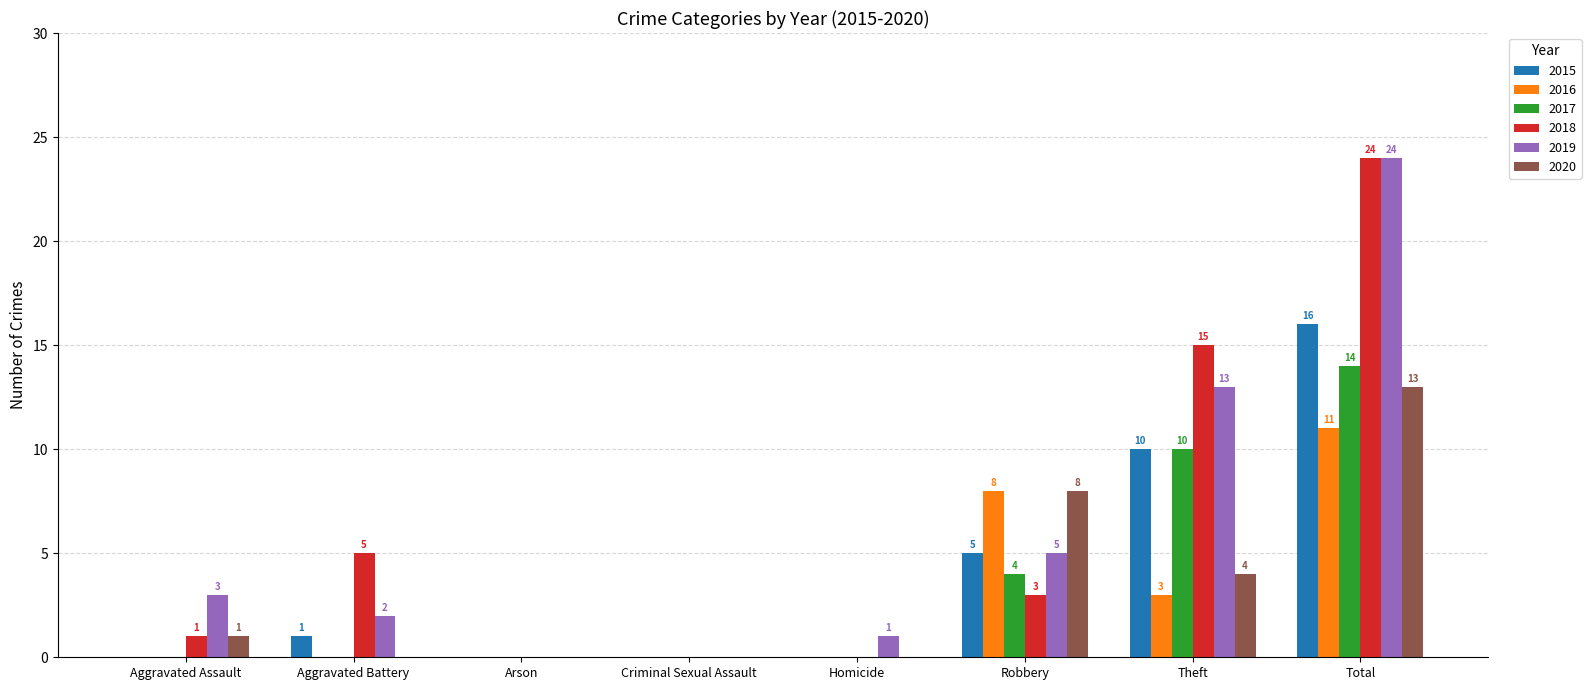

Are the bars grouped side by side (vs. stacked)?

Yes